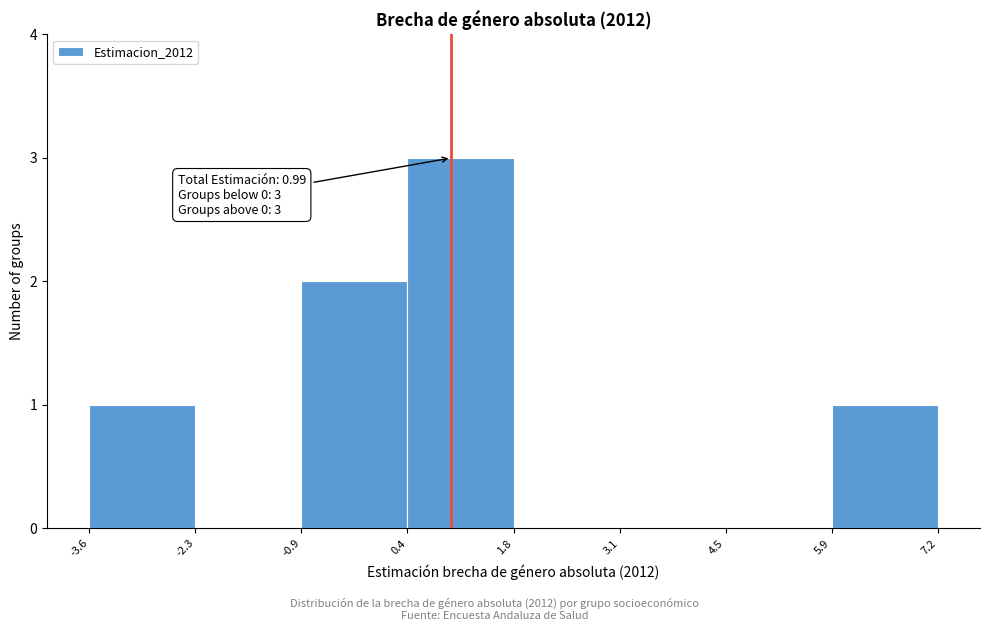

Which range on the x-axis has the tallest bar?

0.4 to 1.8